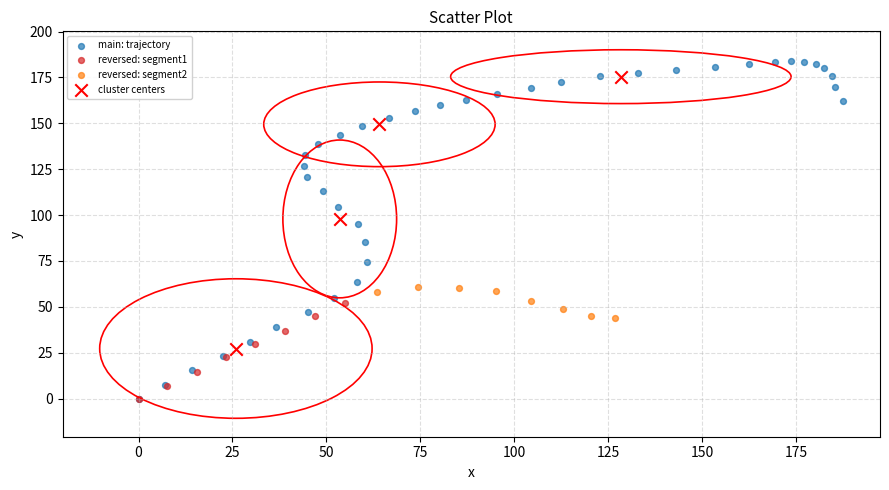

Which series has the widest spread of Y values?

main: trajectory